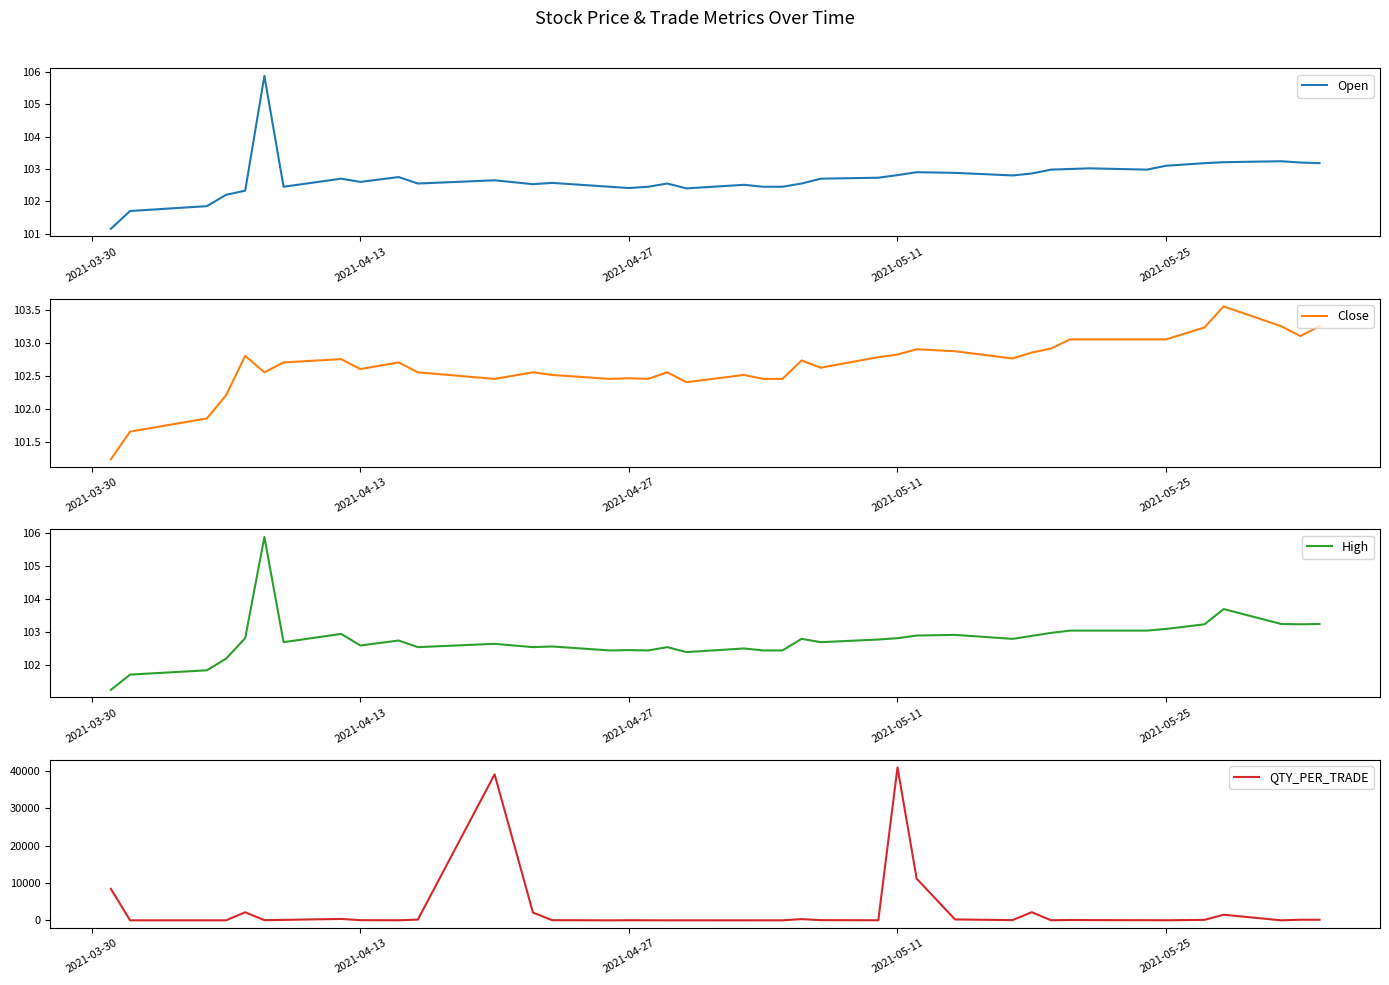

The Open series shows 102.4 at 2021-04-27. True or false?

True